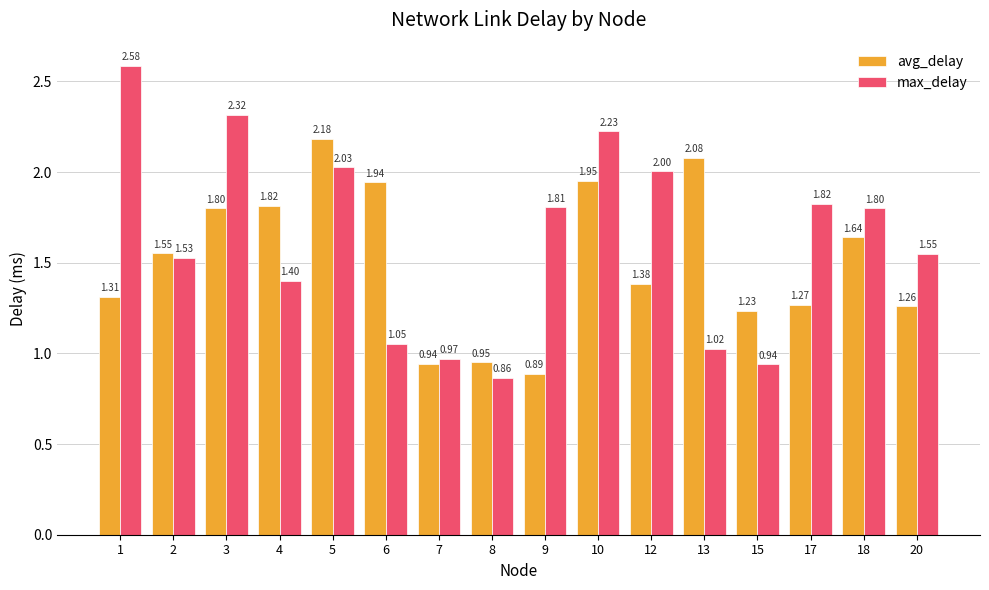

Rank the series by their maximum value, from lowest to highest.

avg_delay, max_delay